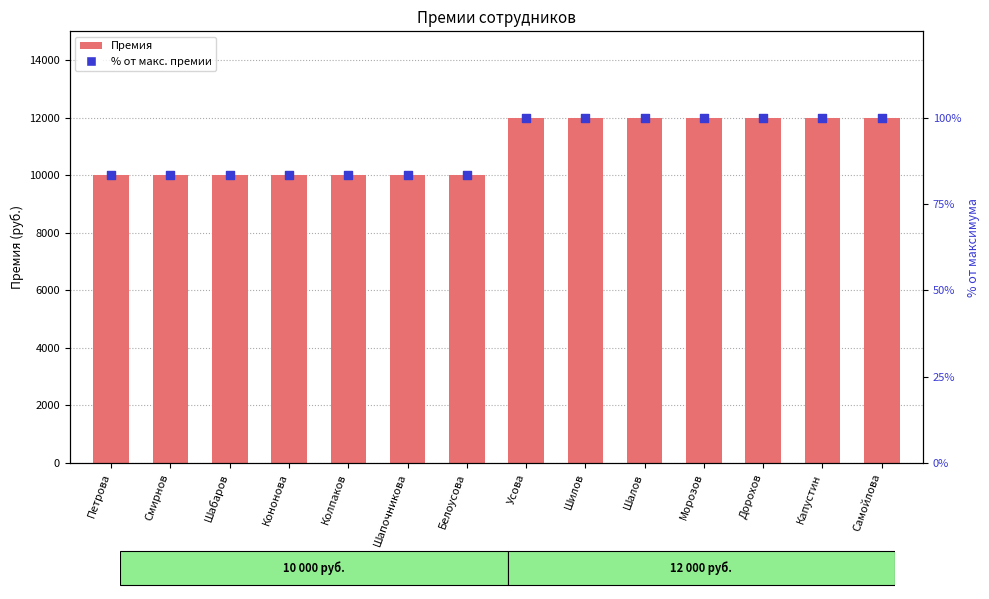

At how many categories does at least one series exceed 9751?

14